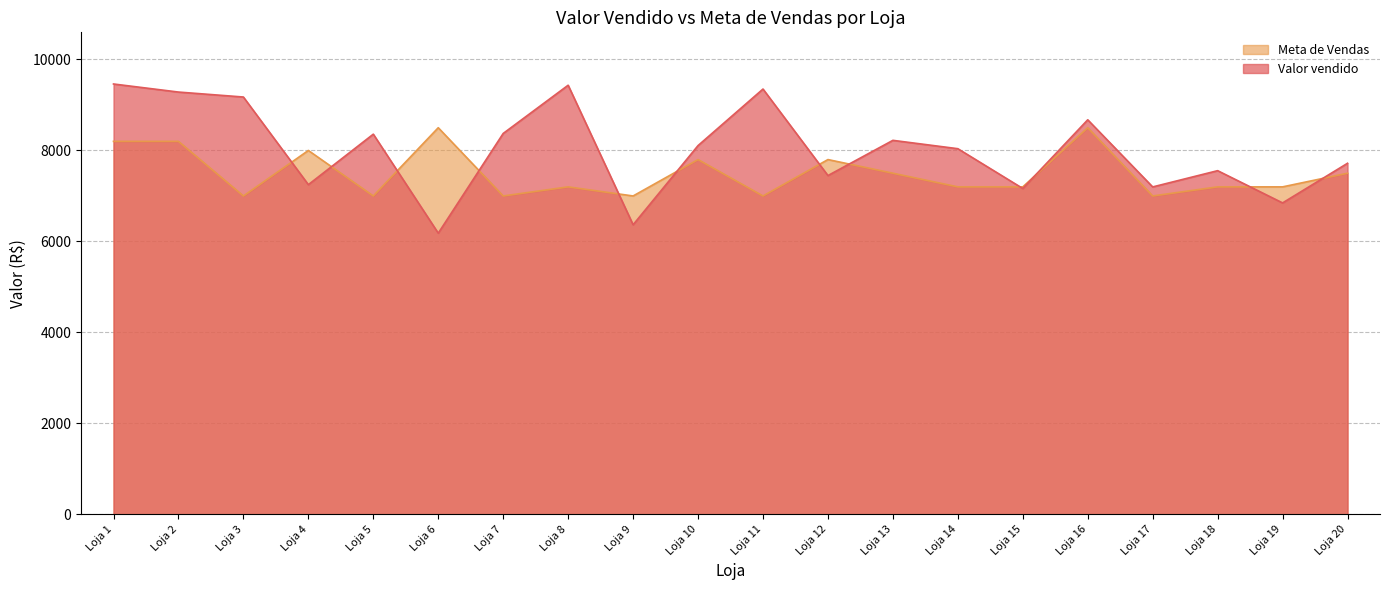

Which series has the widest spread of values?

Valor vendido